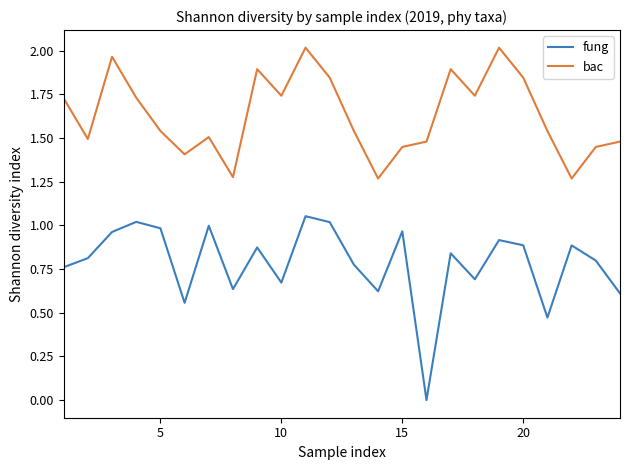

Which series has the largest range (max minus min)?

fung